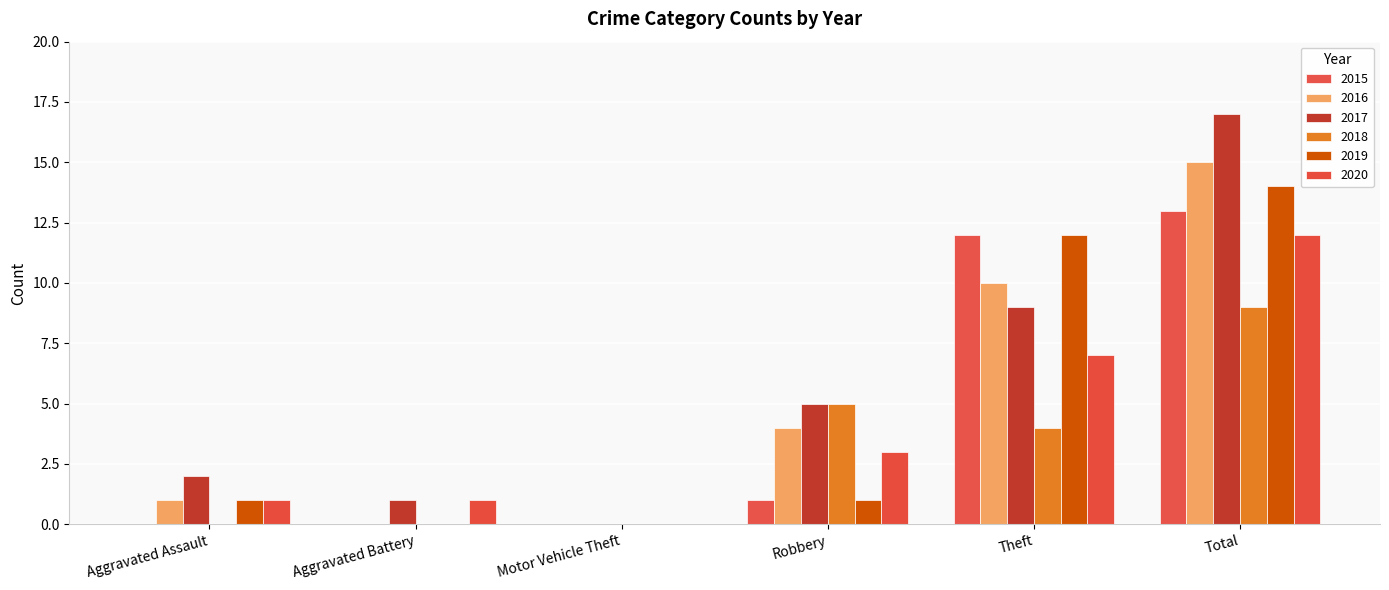

What position from the right is Aggravated Battery?

5